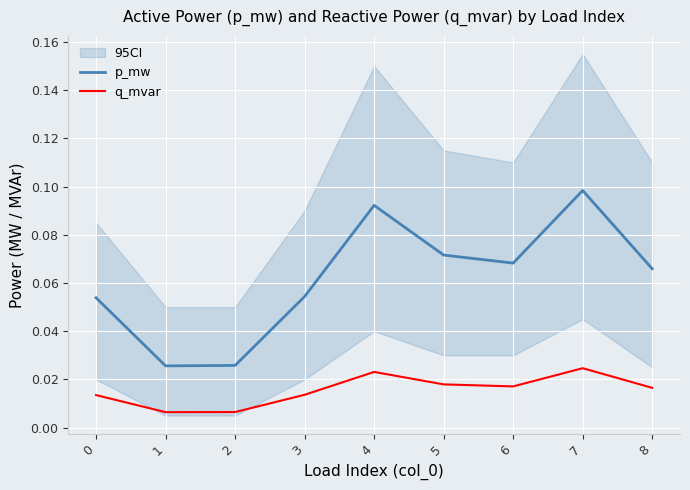

Which series has the largest range (max minus min)?

p_mw